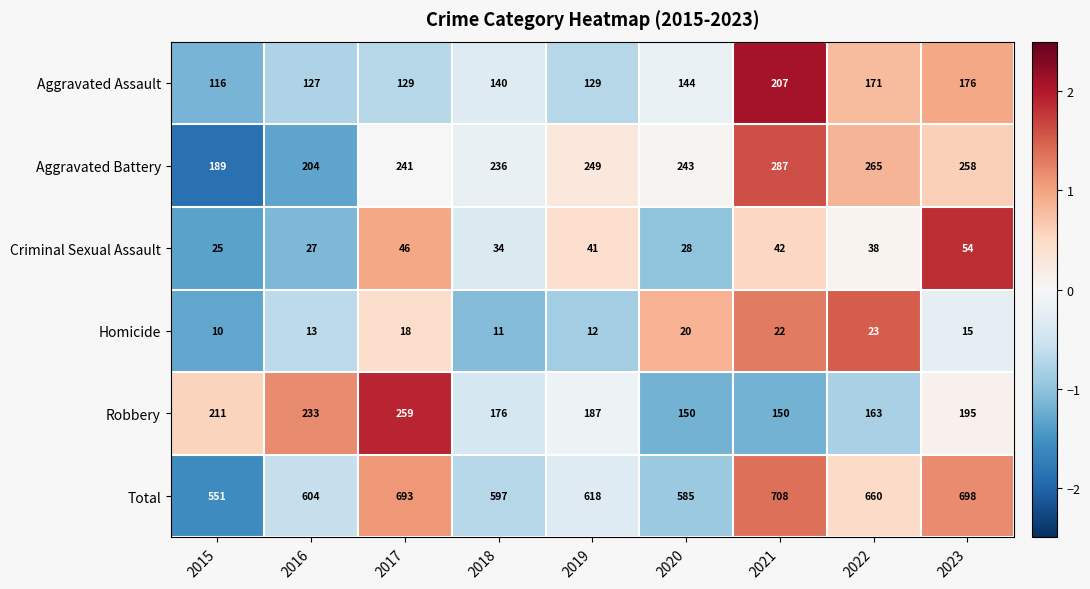

Is it true that Total equals 221 at 2016?

False